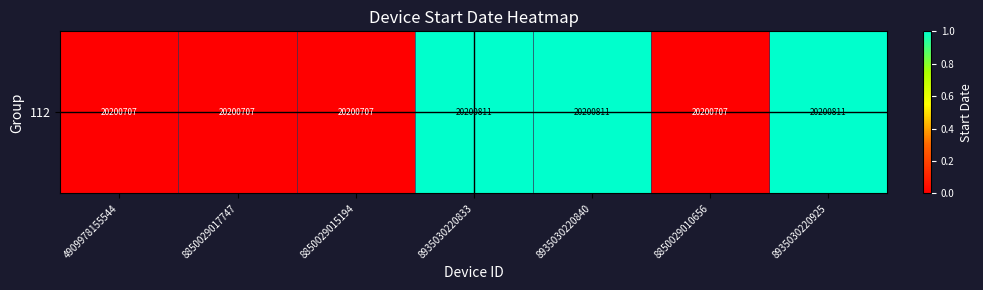

Which label corresponds to the largest value in the chart?

8935030220833